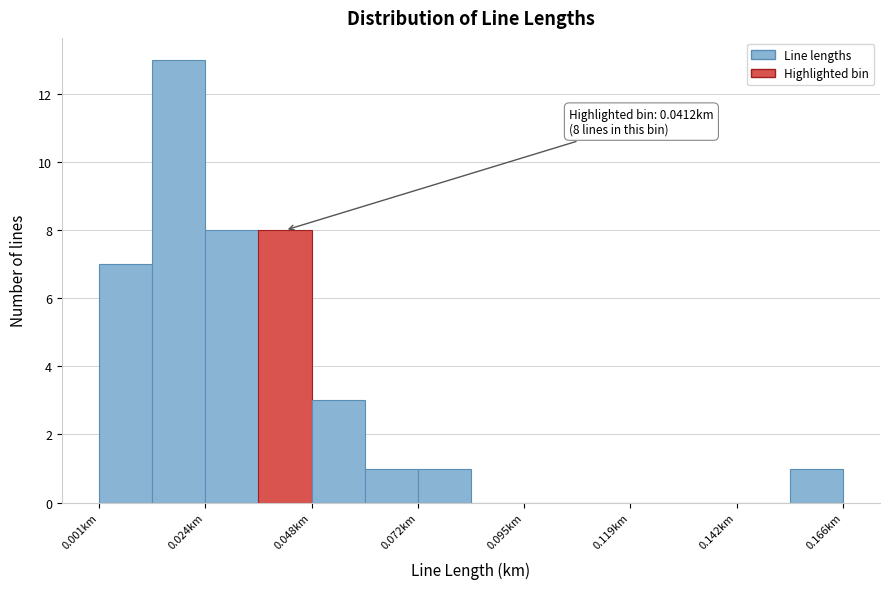

Around what value on the x-axis is the tallest bar? Give the approximate position of its centre, as read against the axis.

0.020